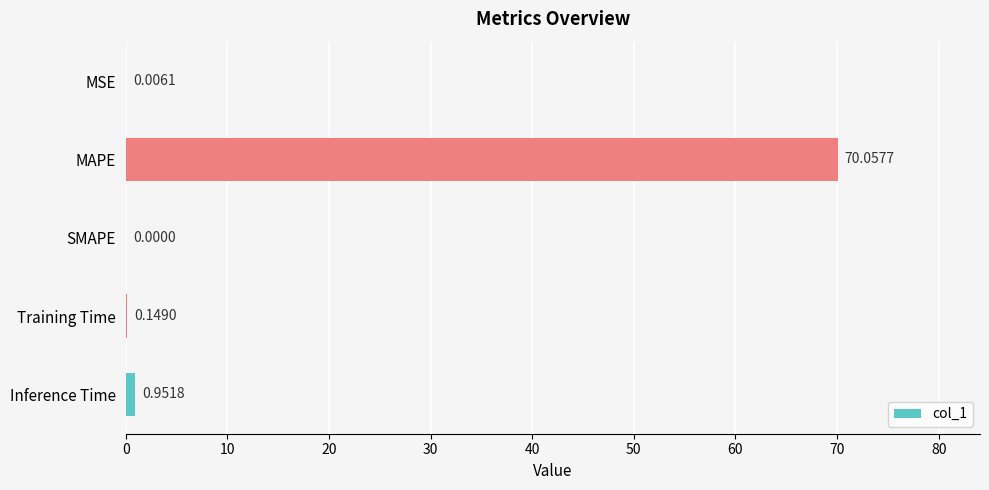

What is the change in value from SMAPE to Training Time?

+0.1